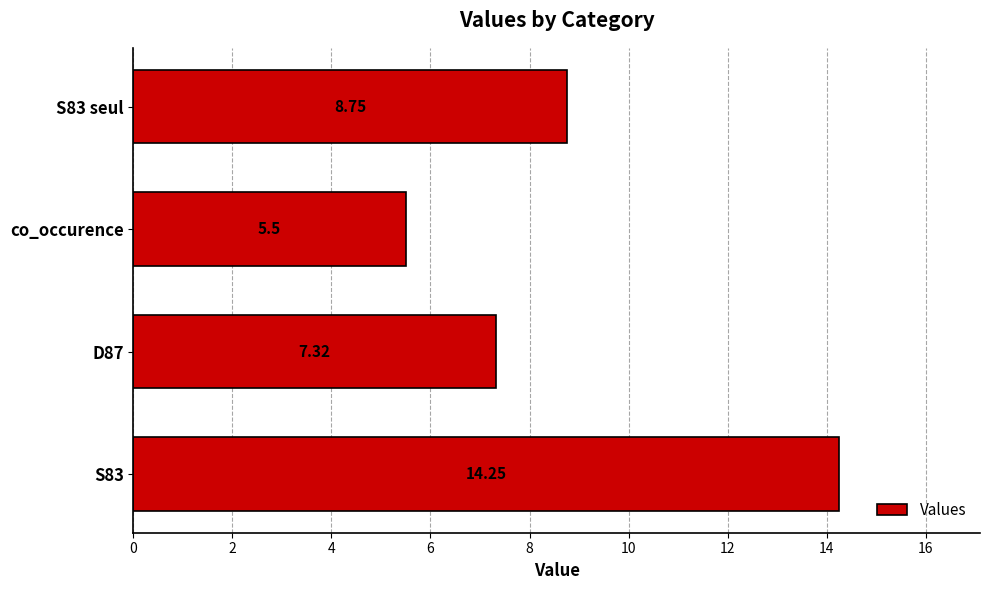

Rank the categories by value from highest to lowest.

S83, S83 seul, D87, co_occurence